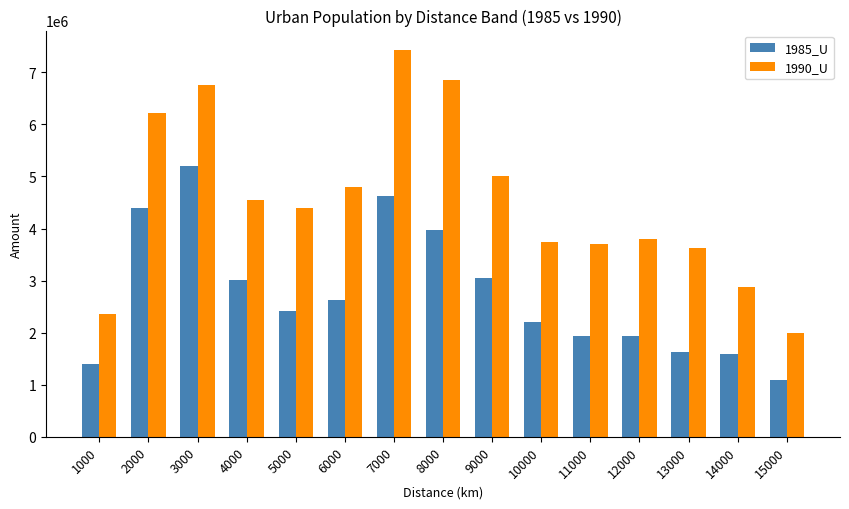

What value does the 1990_U series have at 10000?

3744226